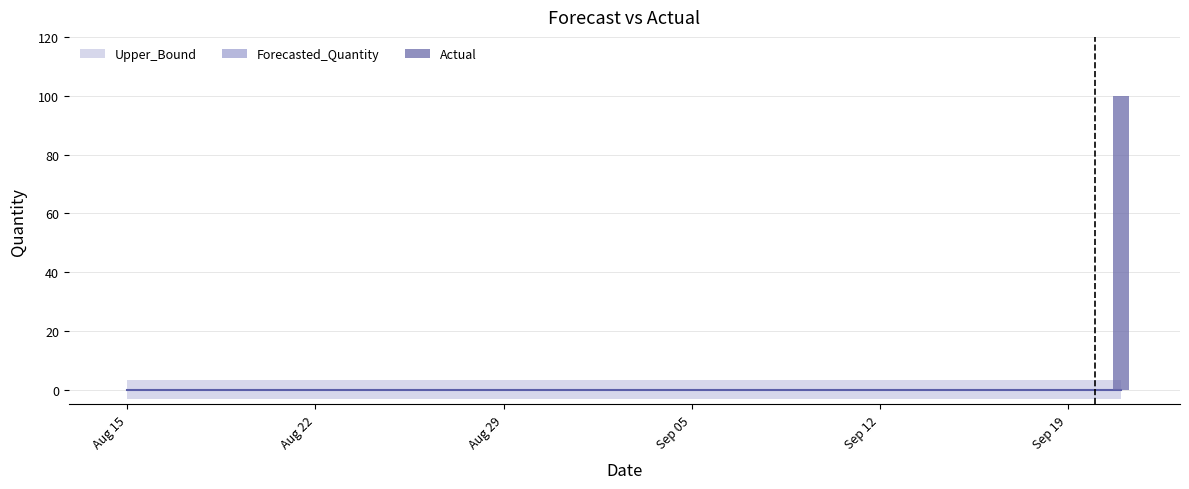

Does the chart contain stacked bars?

No